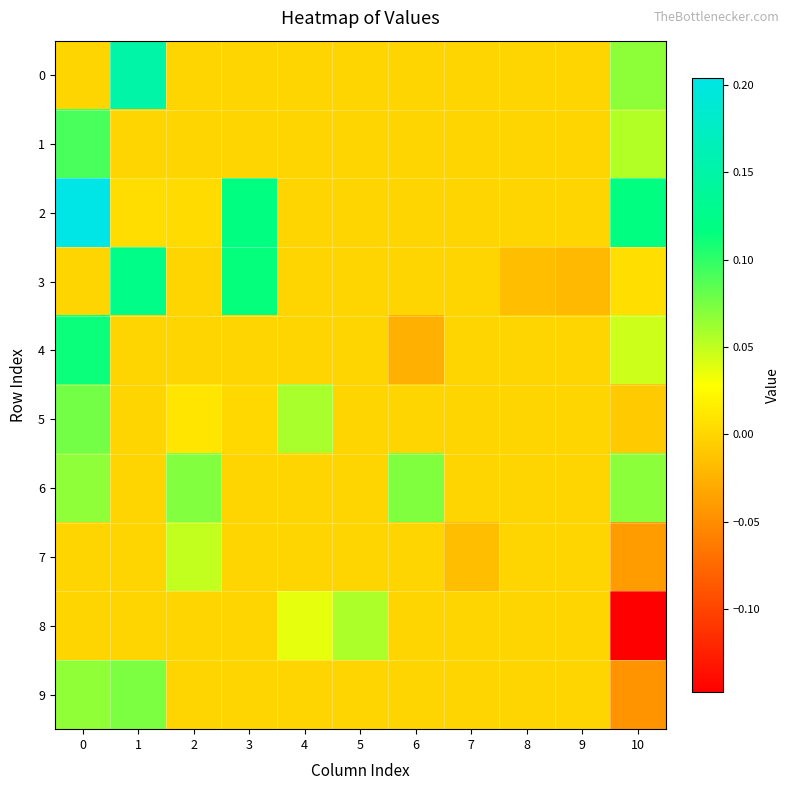

Which series has the largest total across all categories?

2